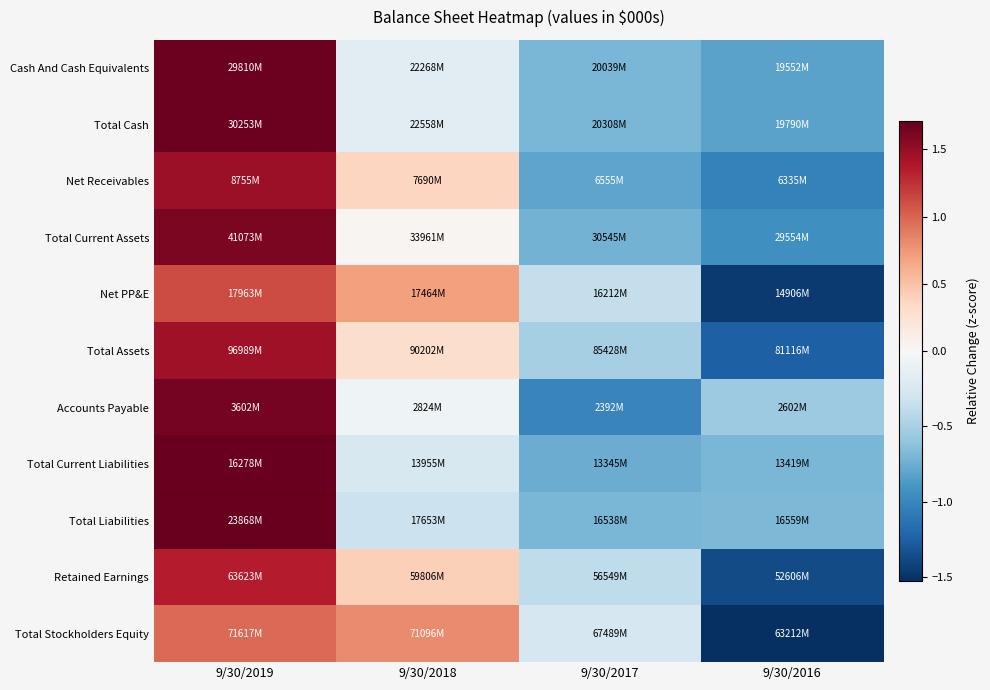

What is the minimum value shown in the chart?

-1.5